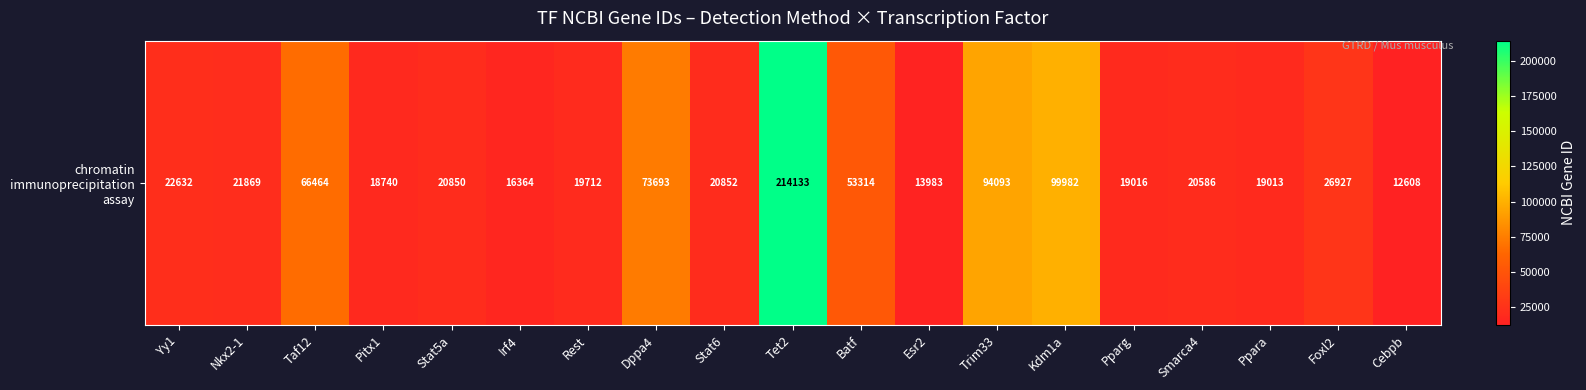

Which has a higher value, Tet2 or Taf12?

Tet2